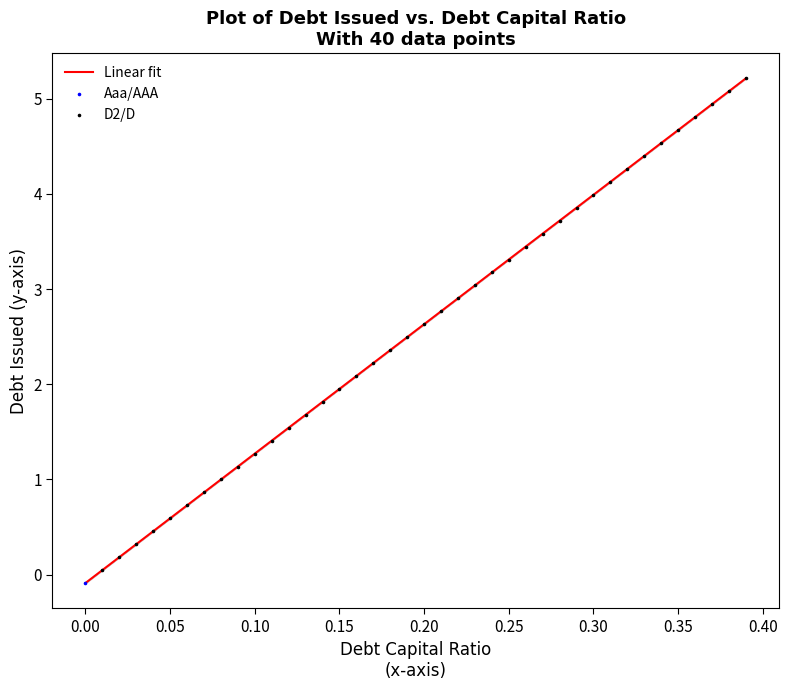

What is the greatest value displayed?

5.2